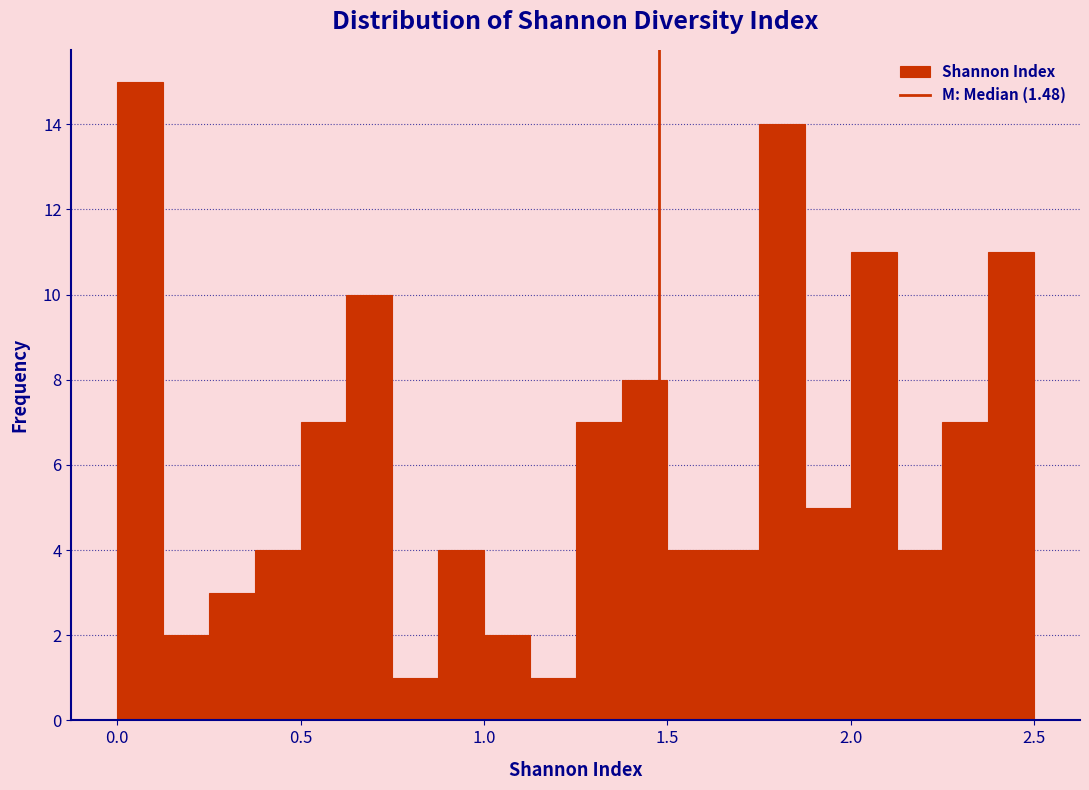

Around what value on the x-axis is the tallest bar? Give the approximate position of its centre, as read against the axis.

0.05